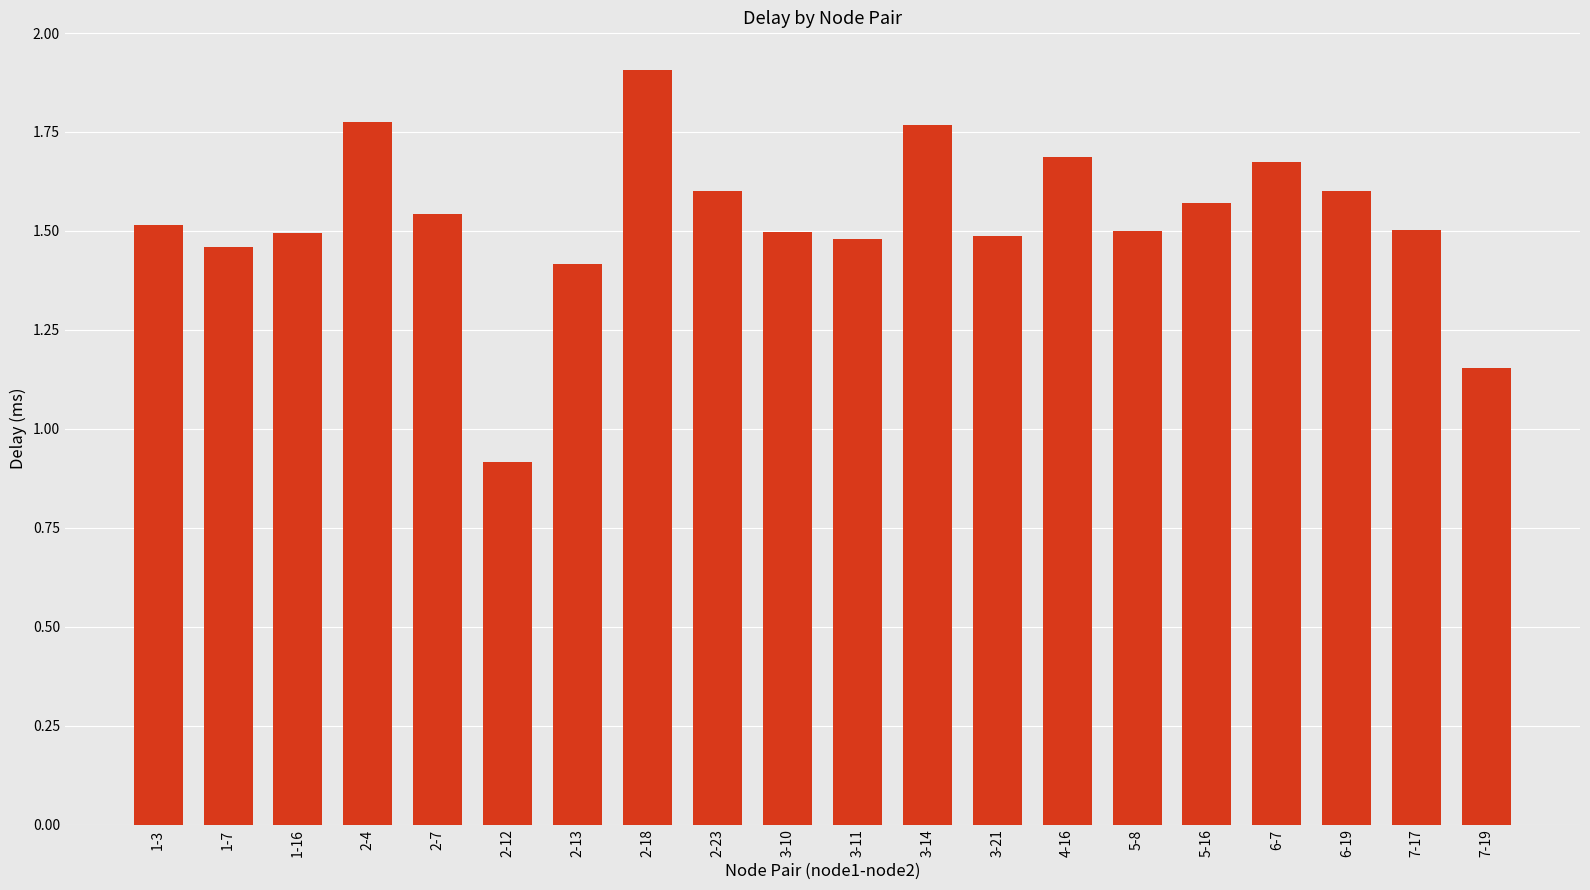

The chart shows a value of 2.5 at 1-3. True or false?

False